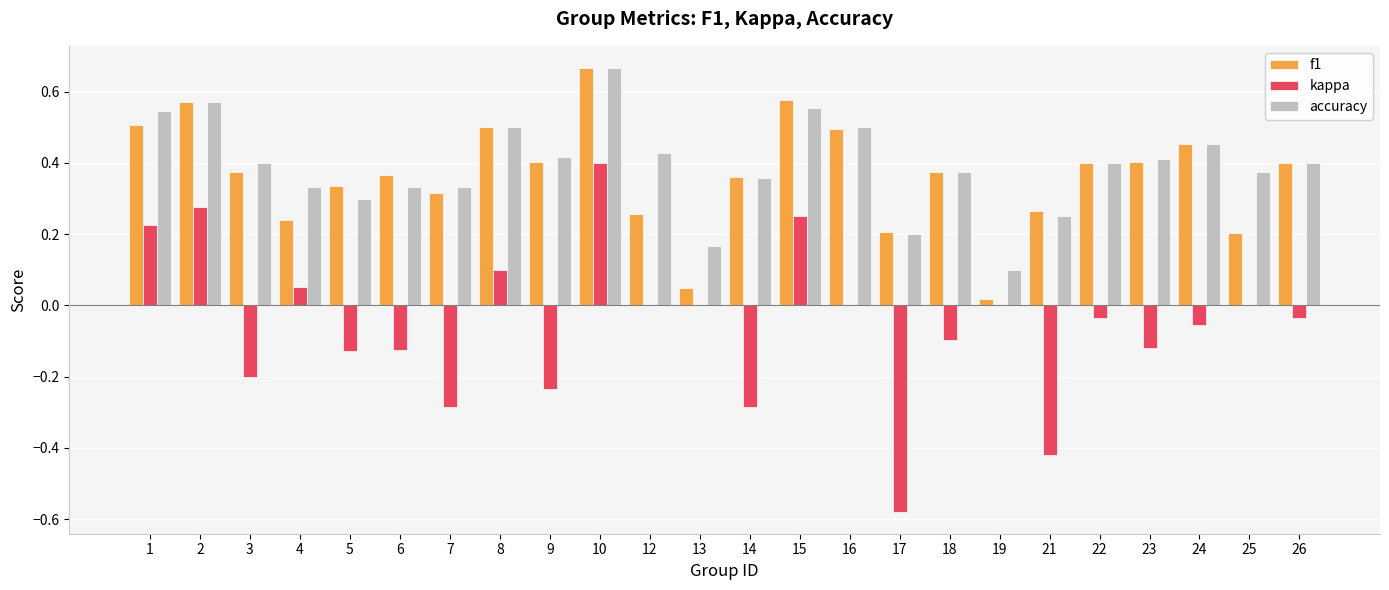

What is the sum of all accuracy values?

9.4